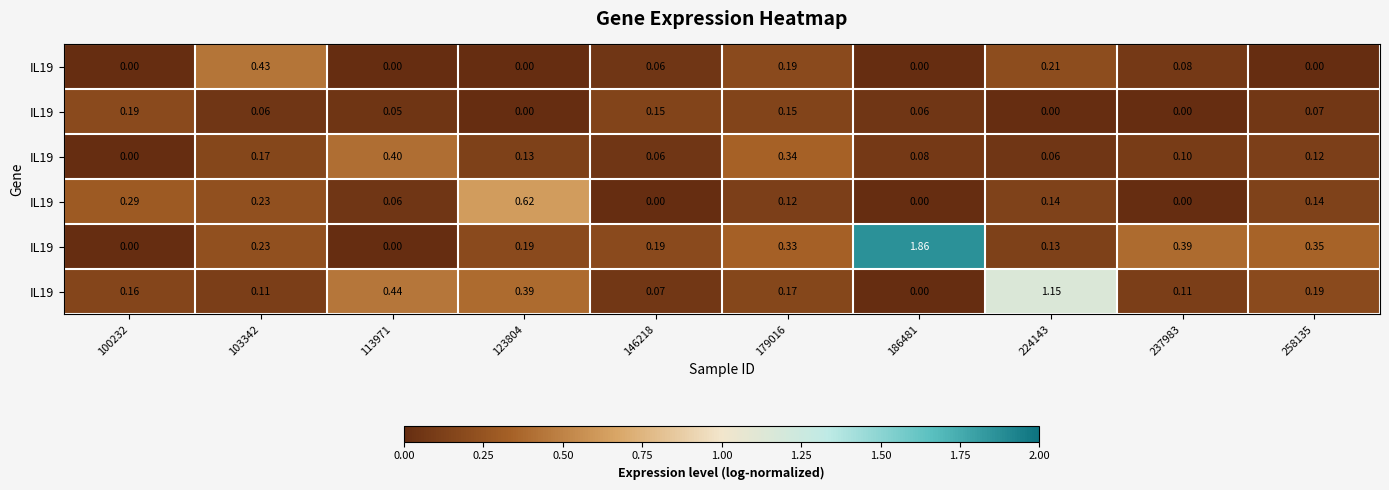

At which category is the sum across all series the highest?

186481